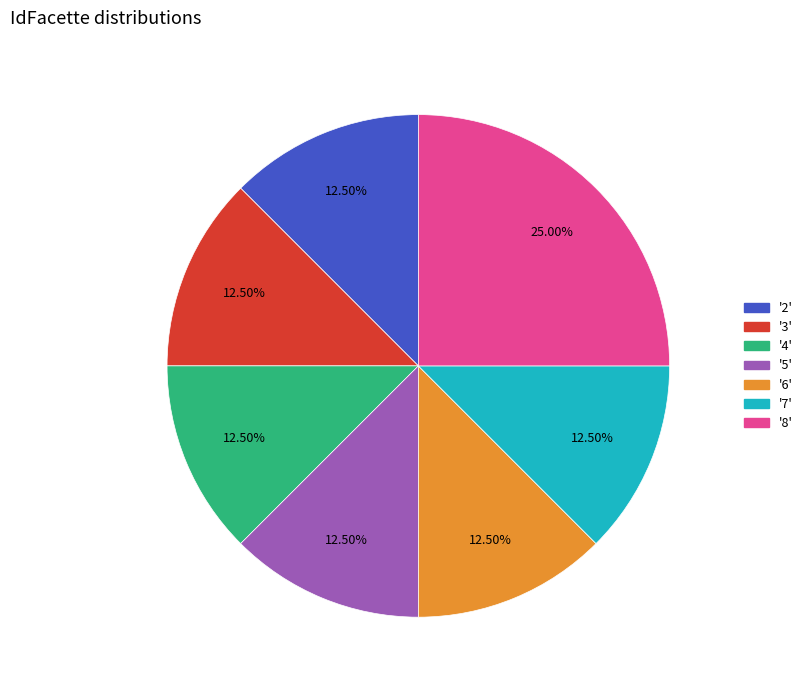

Is there a majority slice in this chart?

No